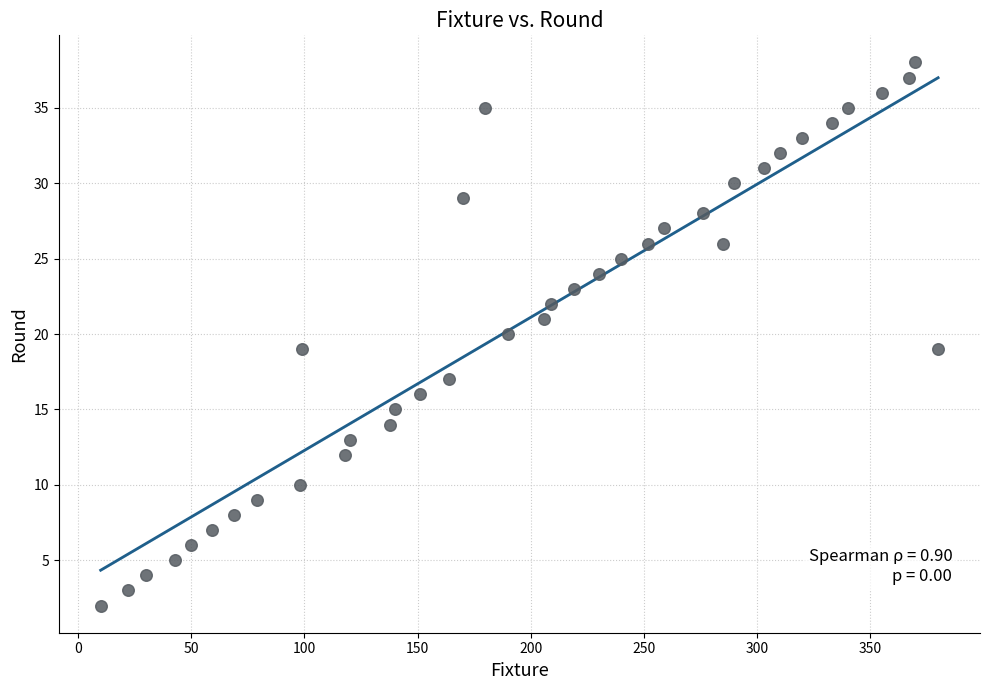

What is the range of X values (max minus min)?

370